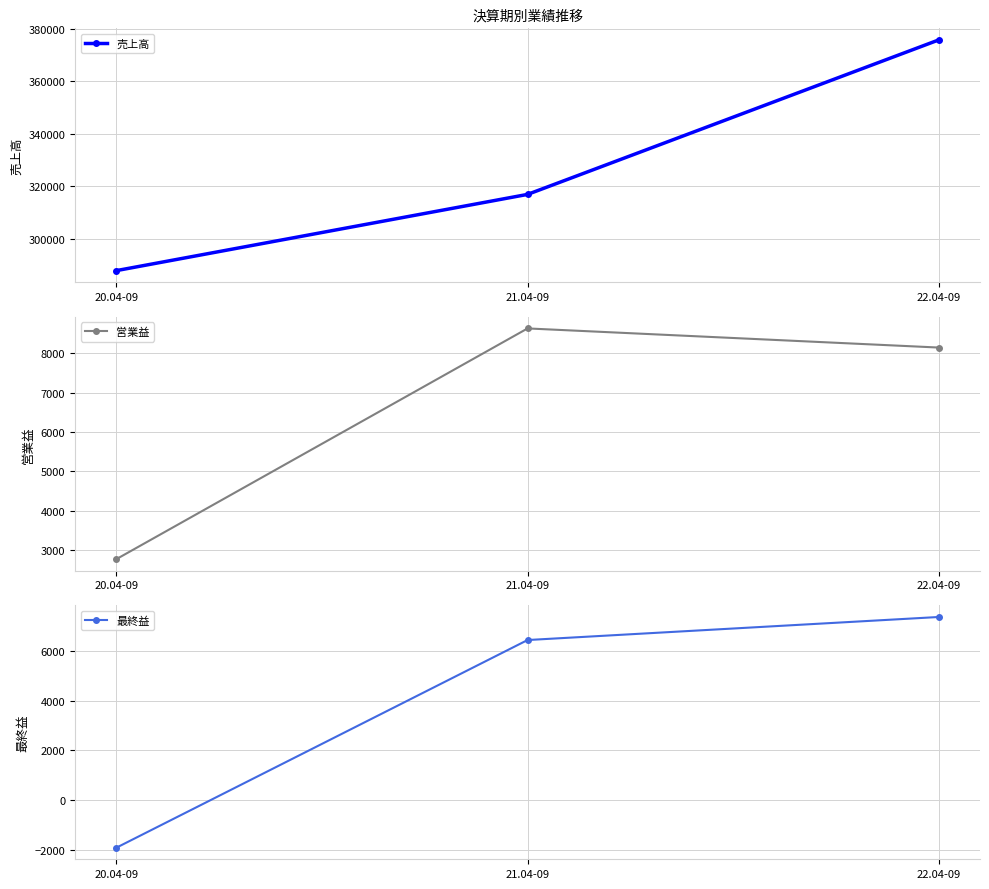

What is the label of the 1st point from the left?

20.04-09